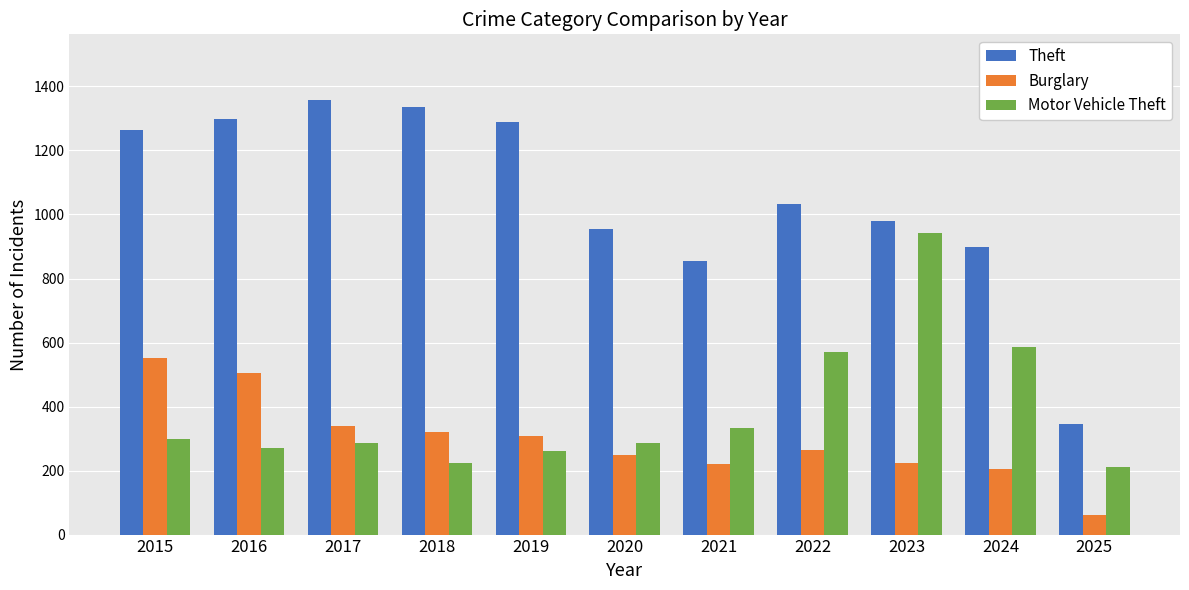

Is it true that Burglary equals 339 at 2017?

True